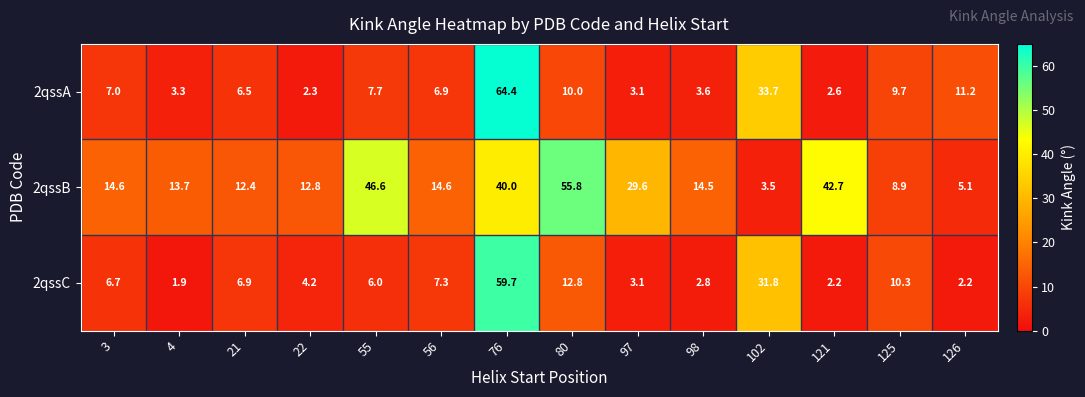

What is the difference between the maximum and minimum values in the 2qssB series?

52.3